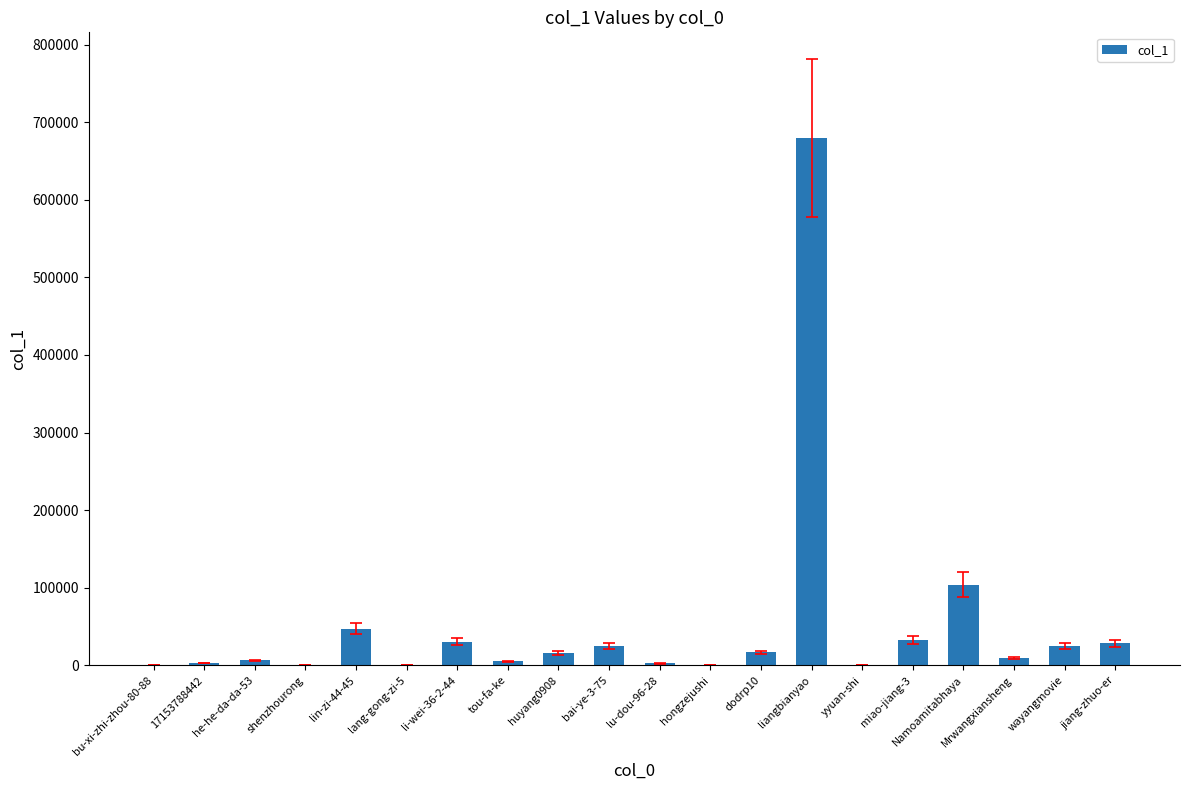

Is it true that the value at Namoamitabhaya is 104085?

True